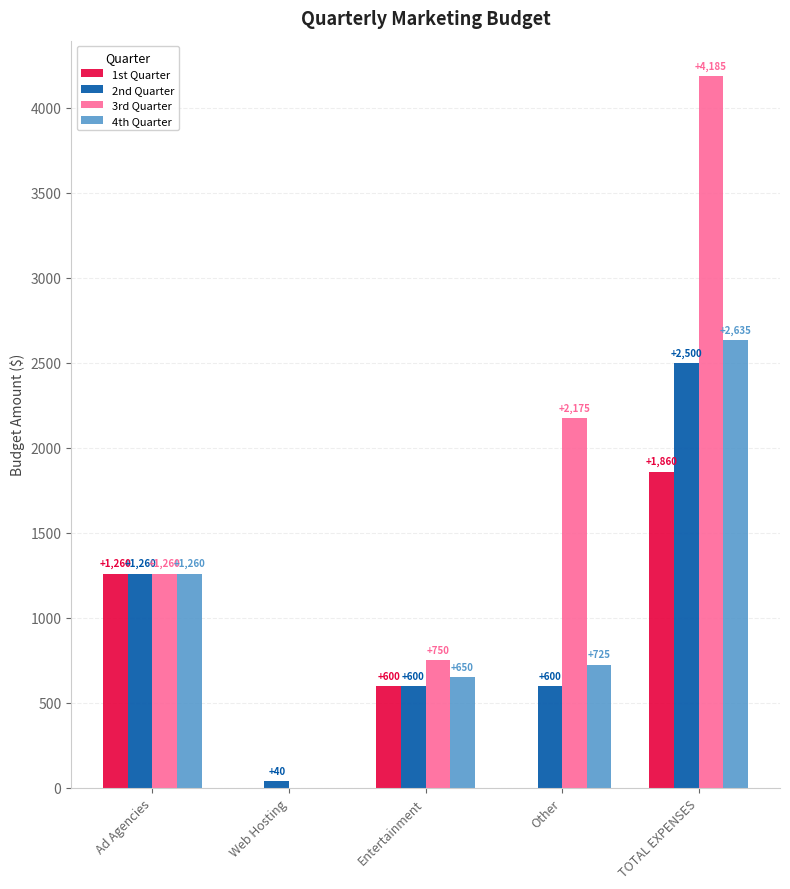

The value of 2nd Quarter at Entertainment is 600.0. True or false?

True